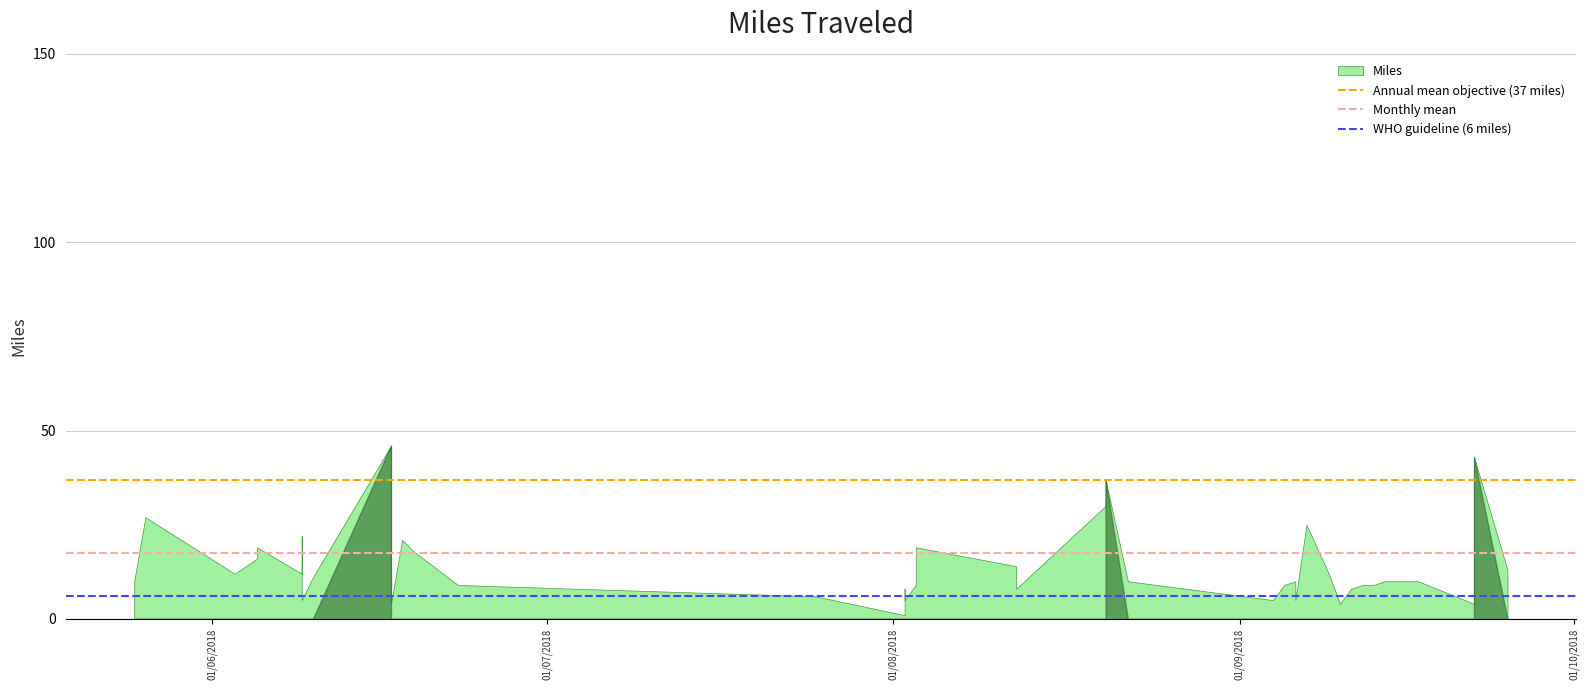

What is the highest value of the Monthly mean series?

17.5